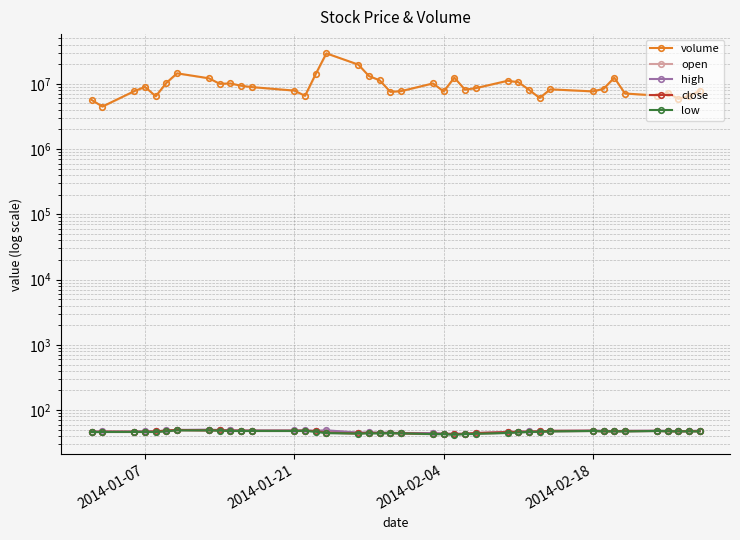

What is the difference between the maximum and minimum values in the low series?

7.0